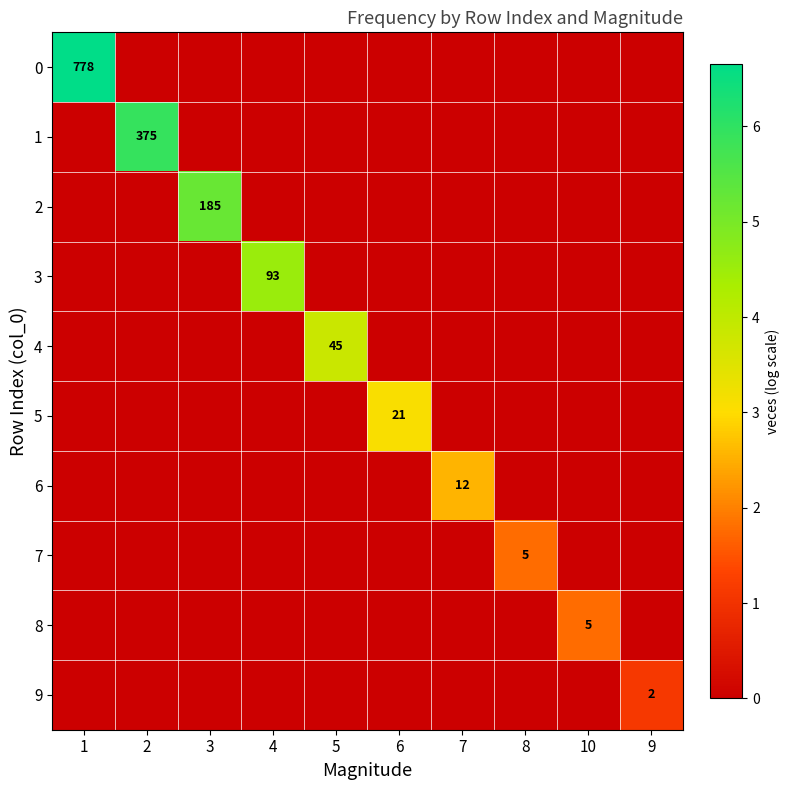

How many values in 8 are above zero?

1